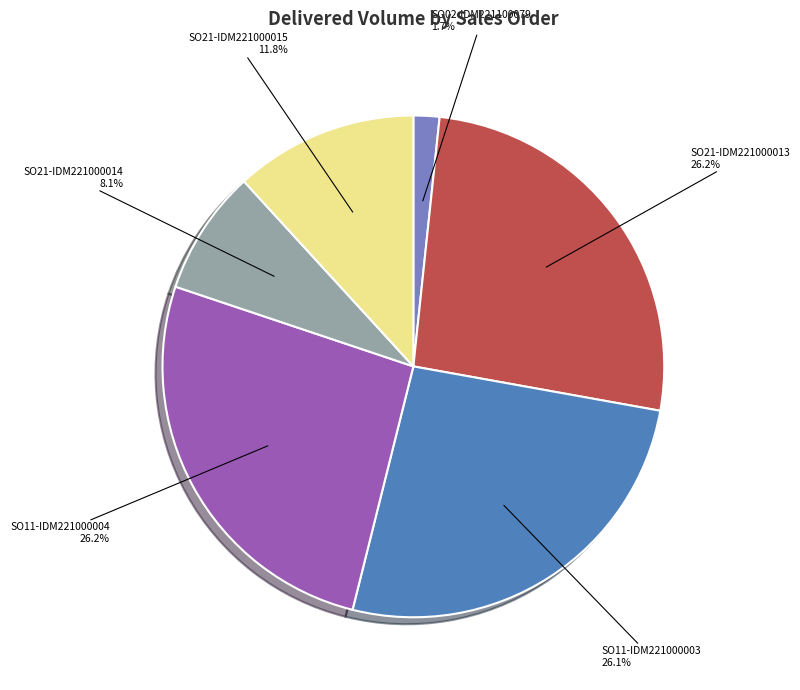

Does any single category account for the majority?

No